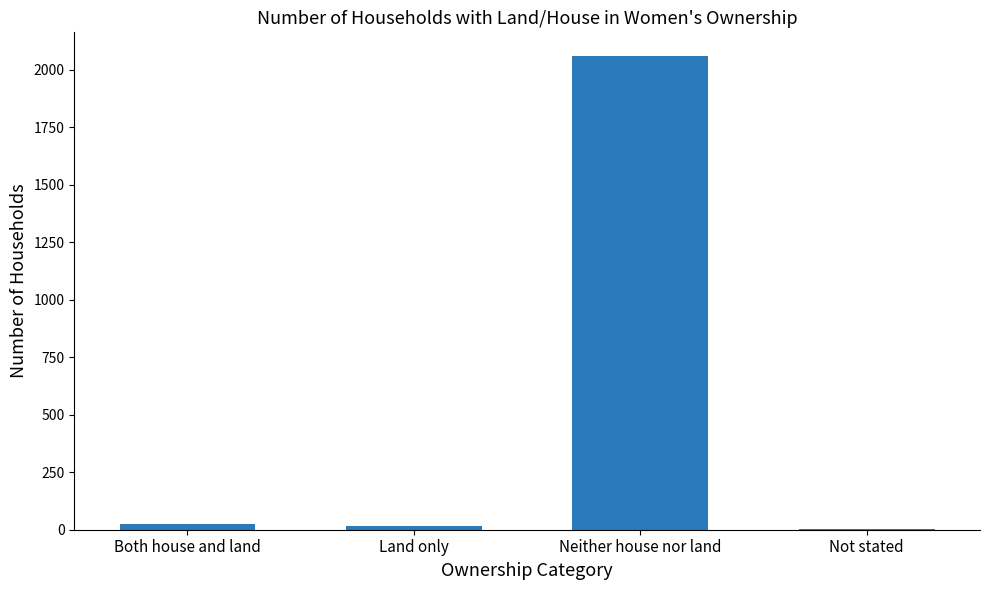

What is the greatest value displayed?

2059